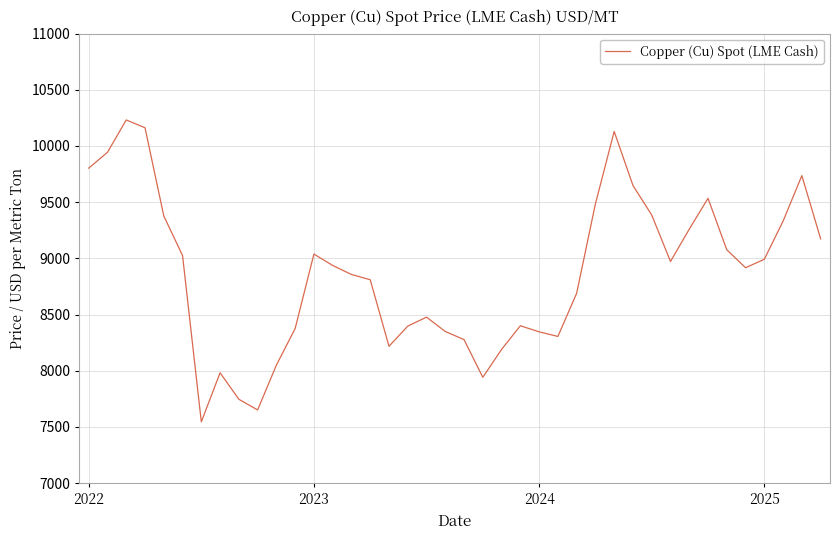

What is the greatest value displayed?

10230.9